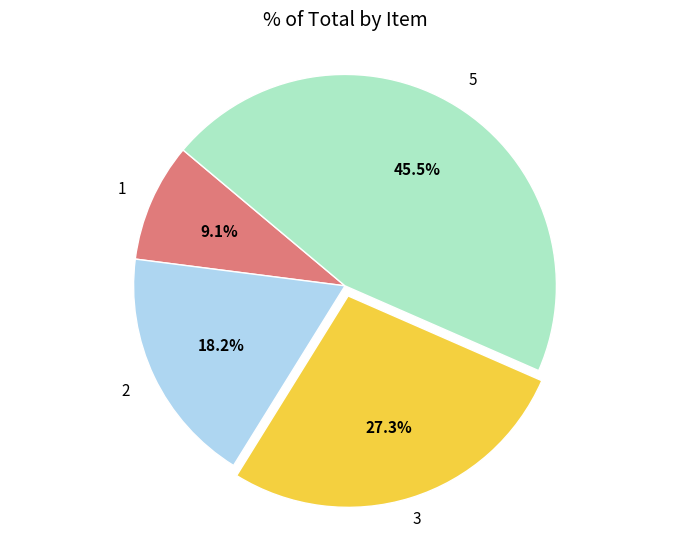

Is there any slice that represents more than half of the pie?

No